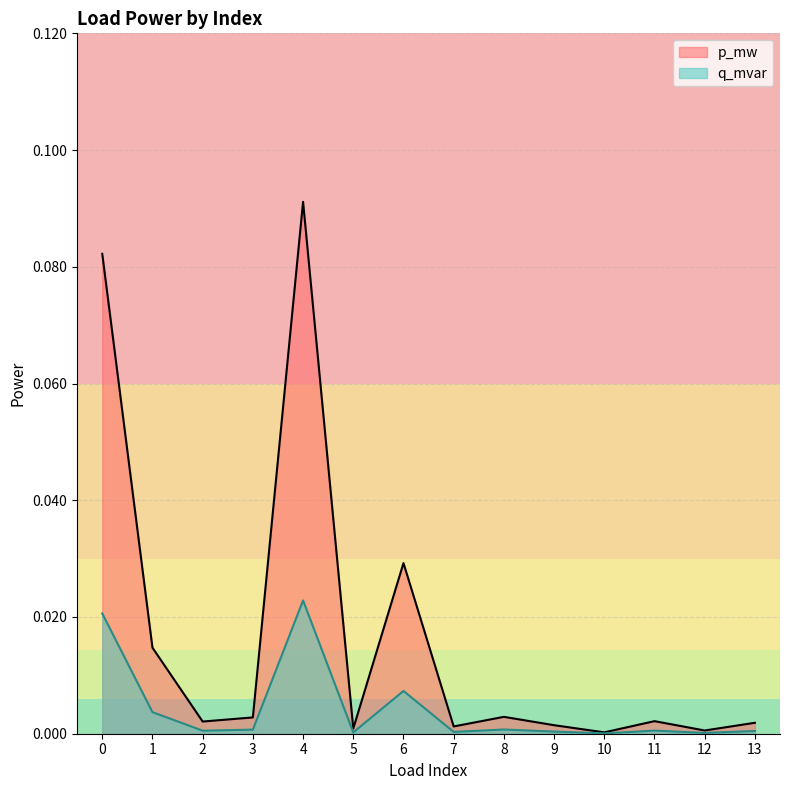

Reading left to right, list all the values displayed in this chart.

p_mw: 0=0.1	1=0.0	2=0.0	3=0.0	4=0.1	5=0.0	6=0.0	7=0.0	8=0.0	9=0.0	10=0.0	11=0.0	12=0.0	13=0.0
q_mvar: 0=0.0	1=0.0	2=0.0	3=0.0	4=0.0	5=0.0	6=0.0	7=0.0	8=0.0	9=0.0	10=0.0	11=0.0	12=0.0	13=0.0